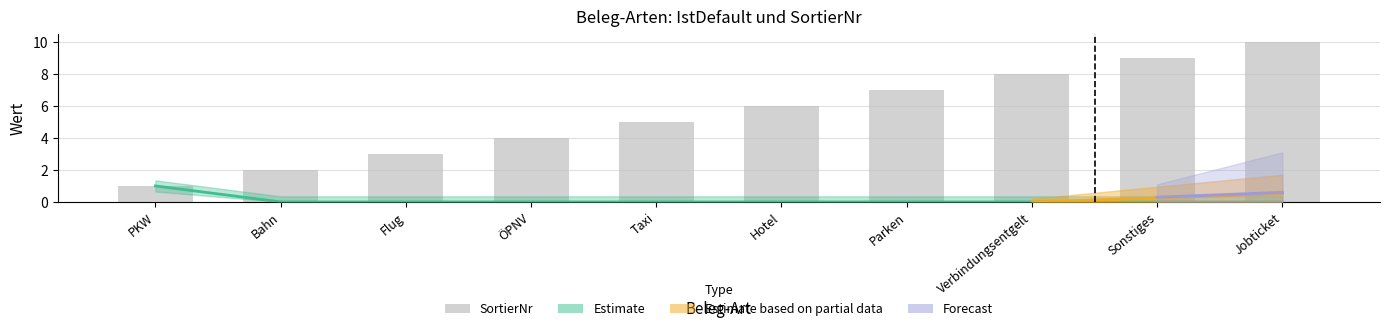

What is the ratio of the value at PKW to the value at Jobticket?

0.1